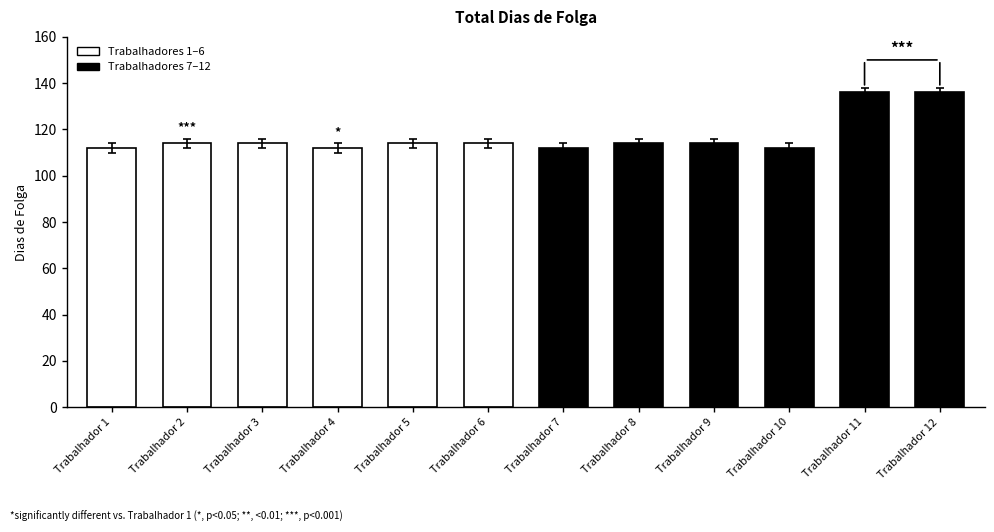

The value at Trabalhador 2 is 114. True or false?

True